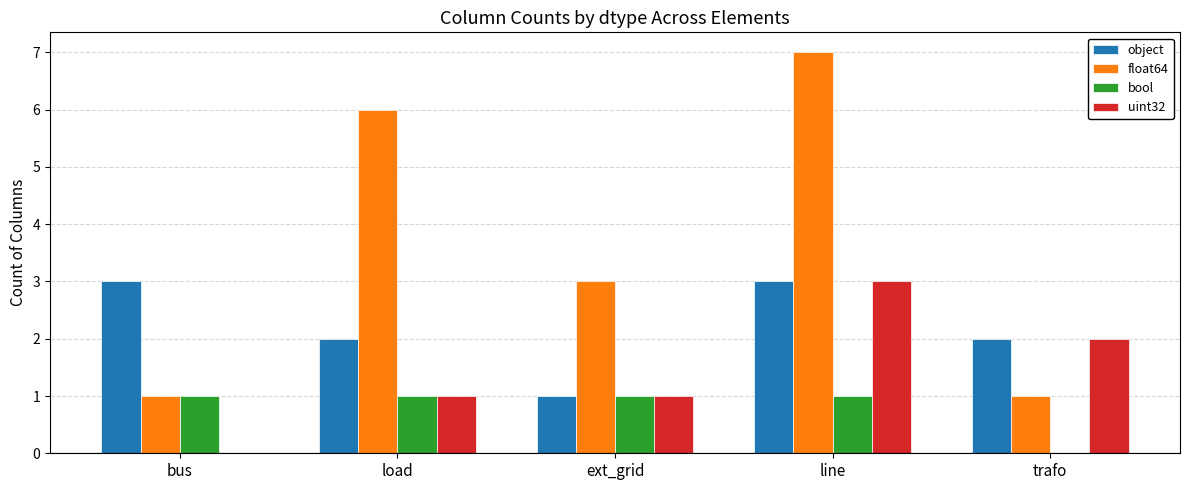

What is the highest value of the bool series?

1